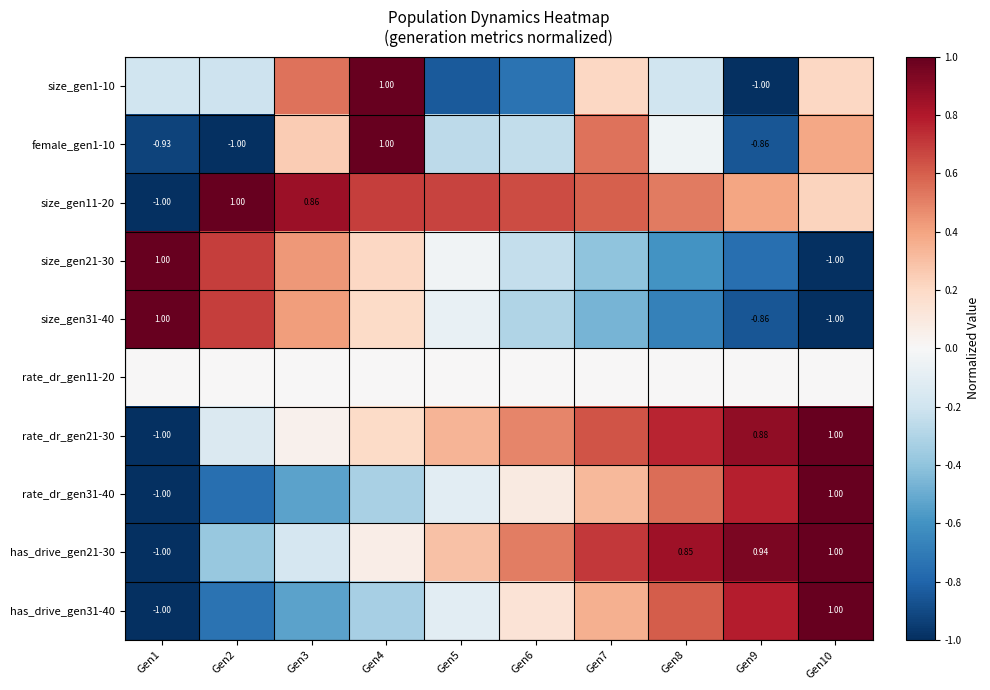

What is the lowest value of the size_gen21-30 series?

-1.0